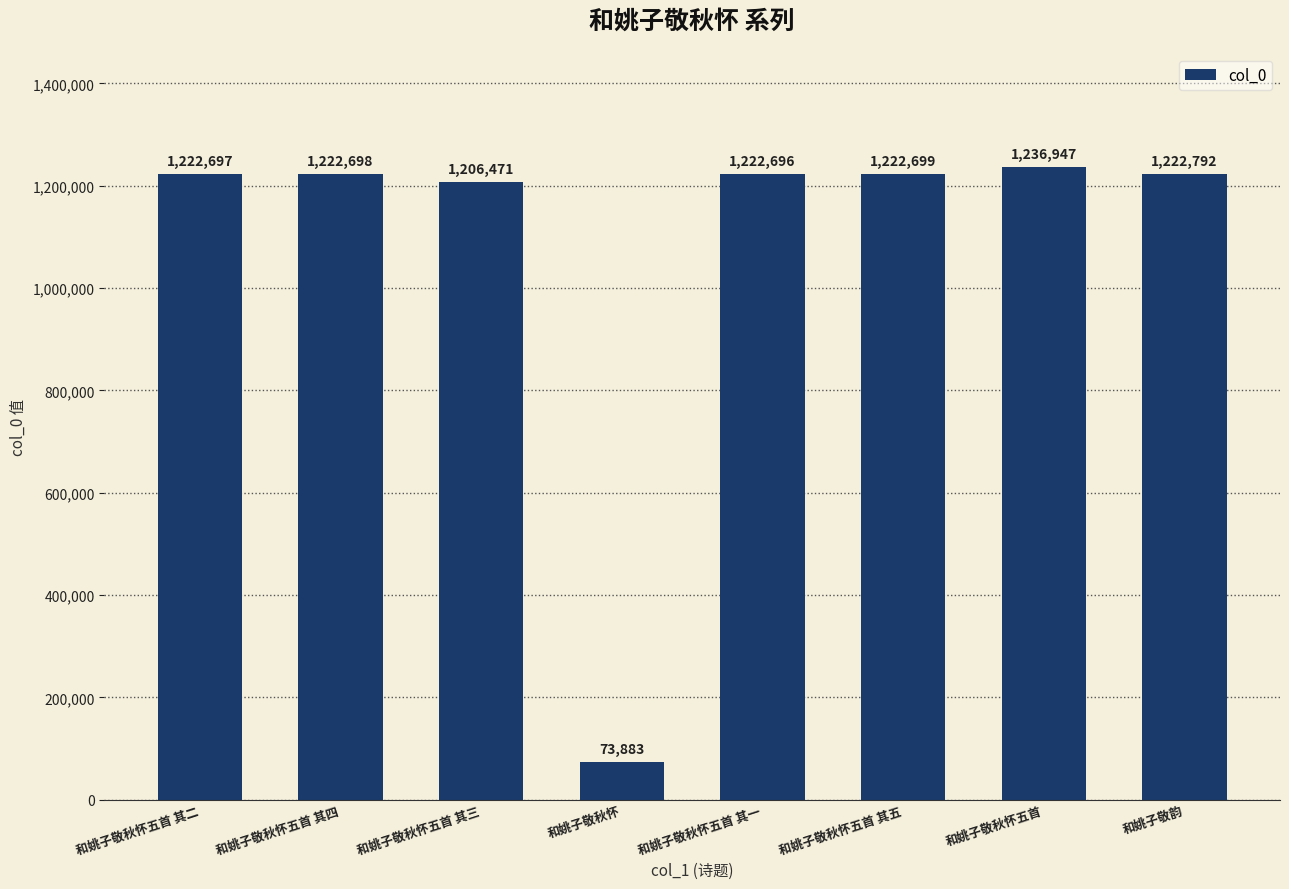

What is the sum of all values?

8630883